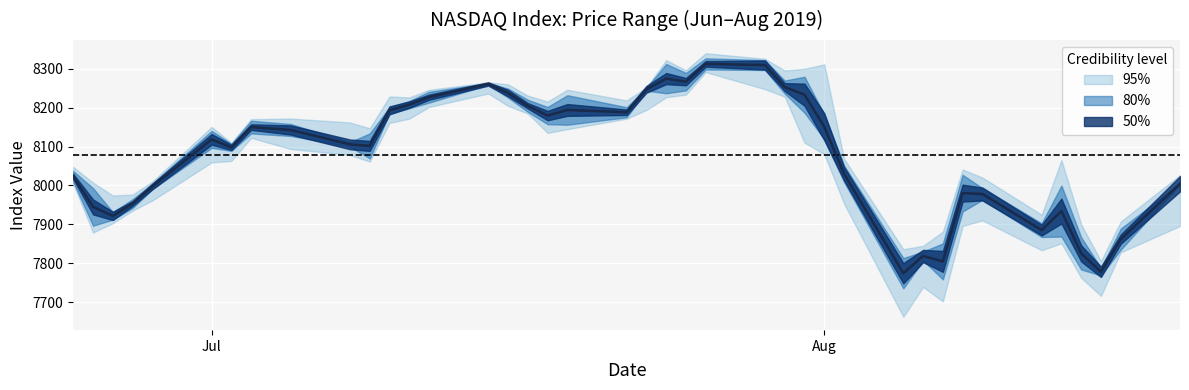

What is the maximum value for Low?

8291.1